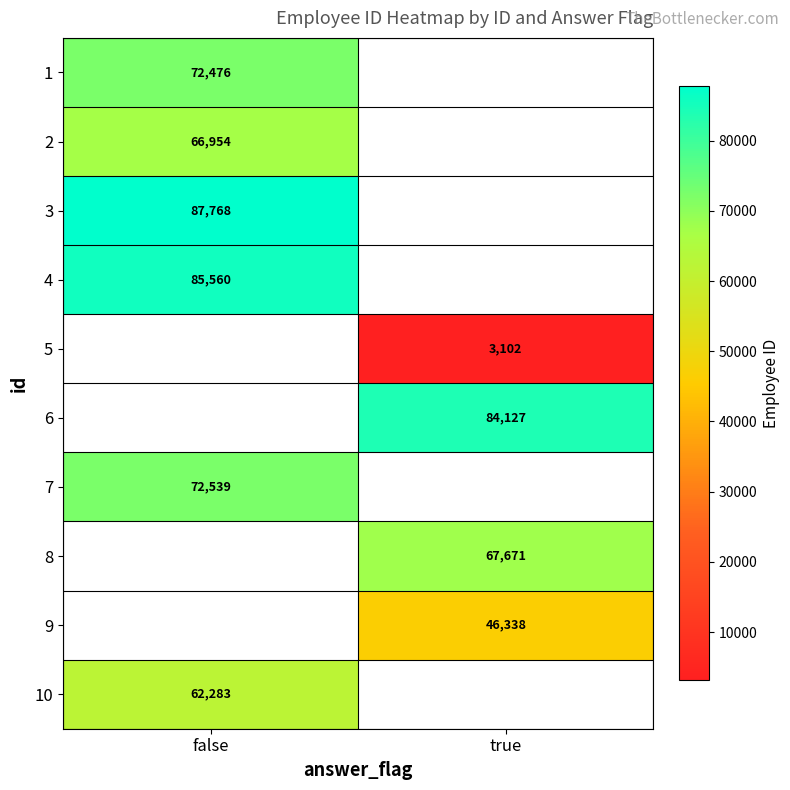

At how many categories does at least one series exceed 84504?

1